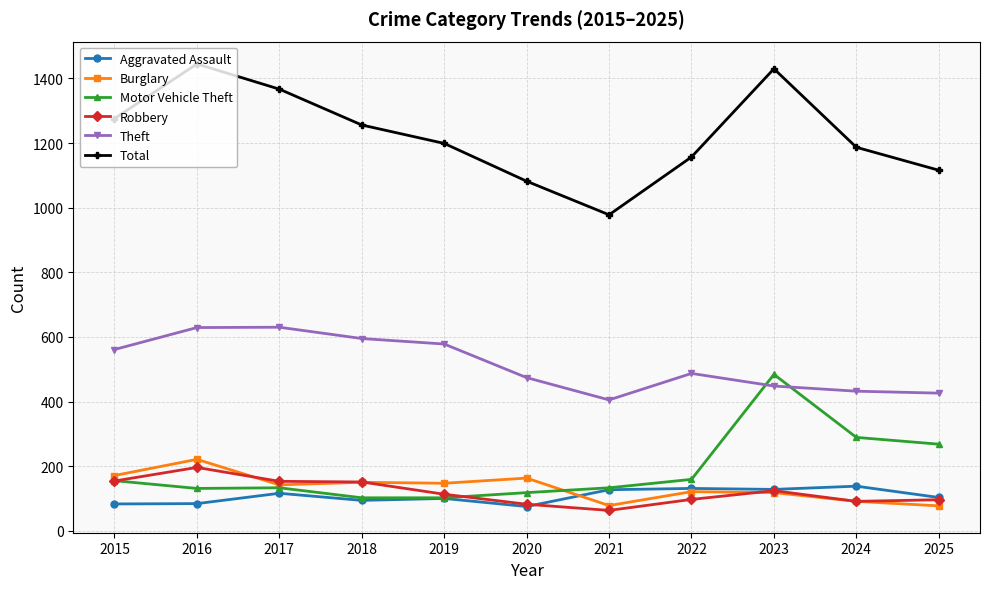

What is the difference between the maximum and minimum values in the Total series?

467